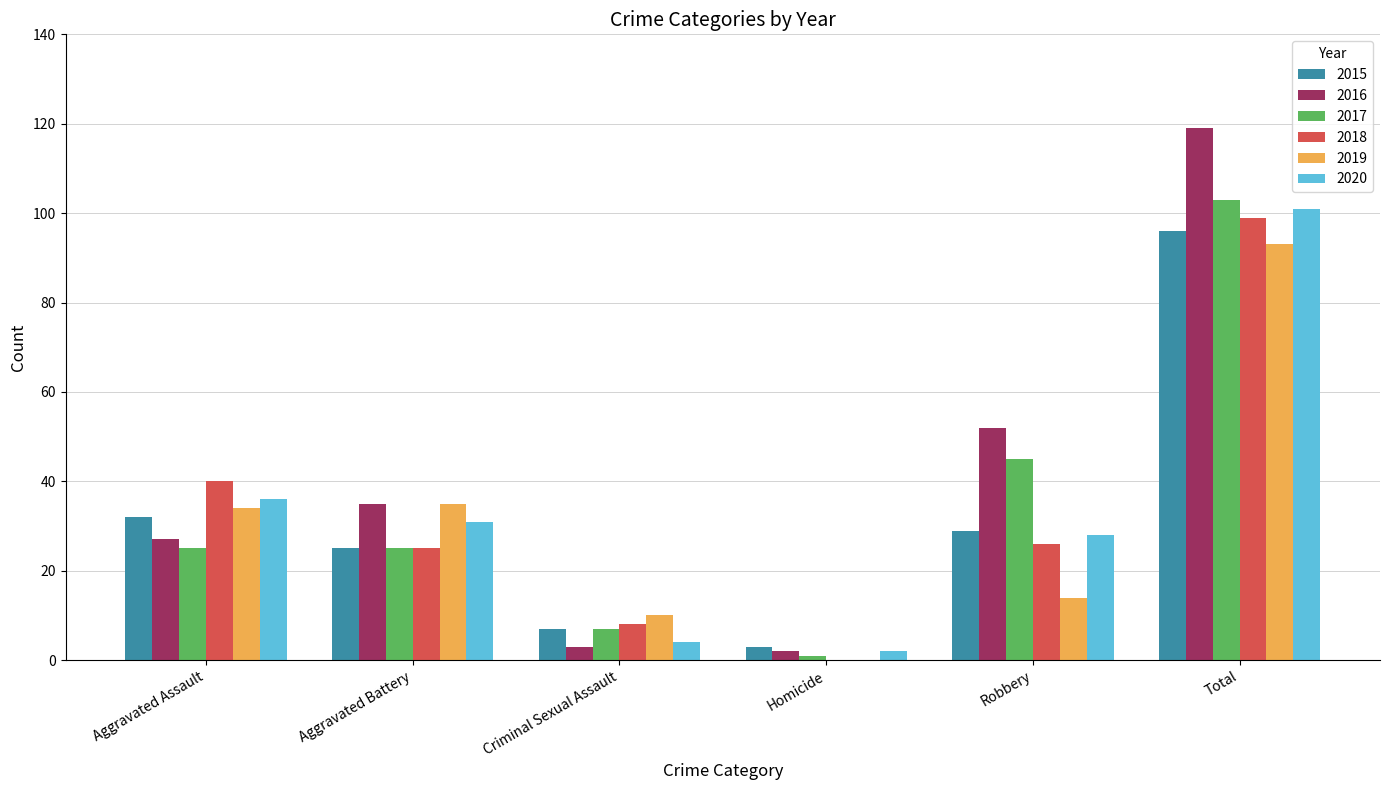

What is the spread (max minus min) of values at Aggravated Battery?

10